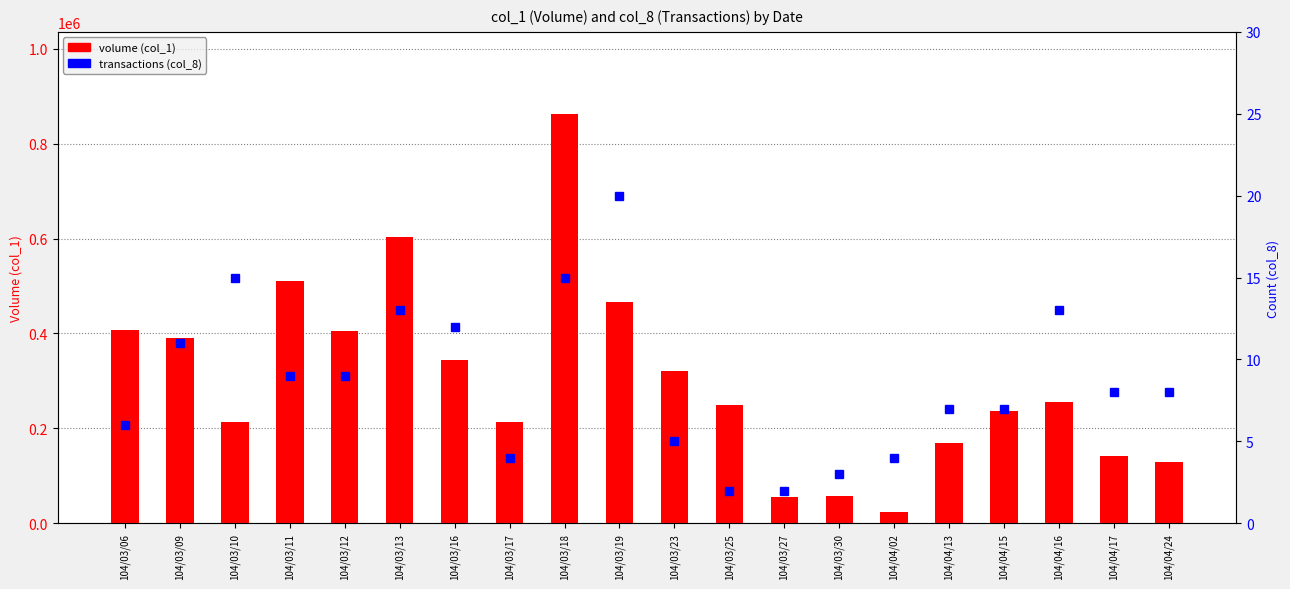

Which series has the widest spread of values?

volume (col_1)